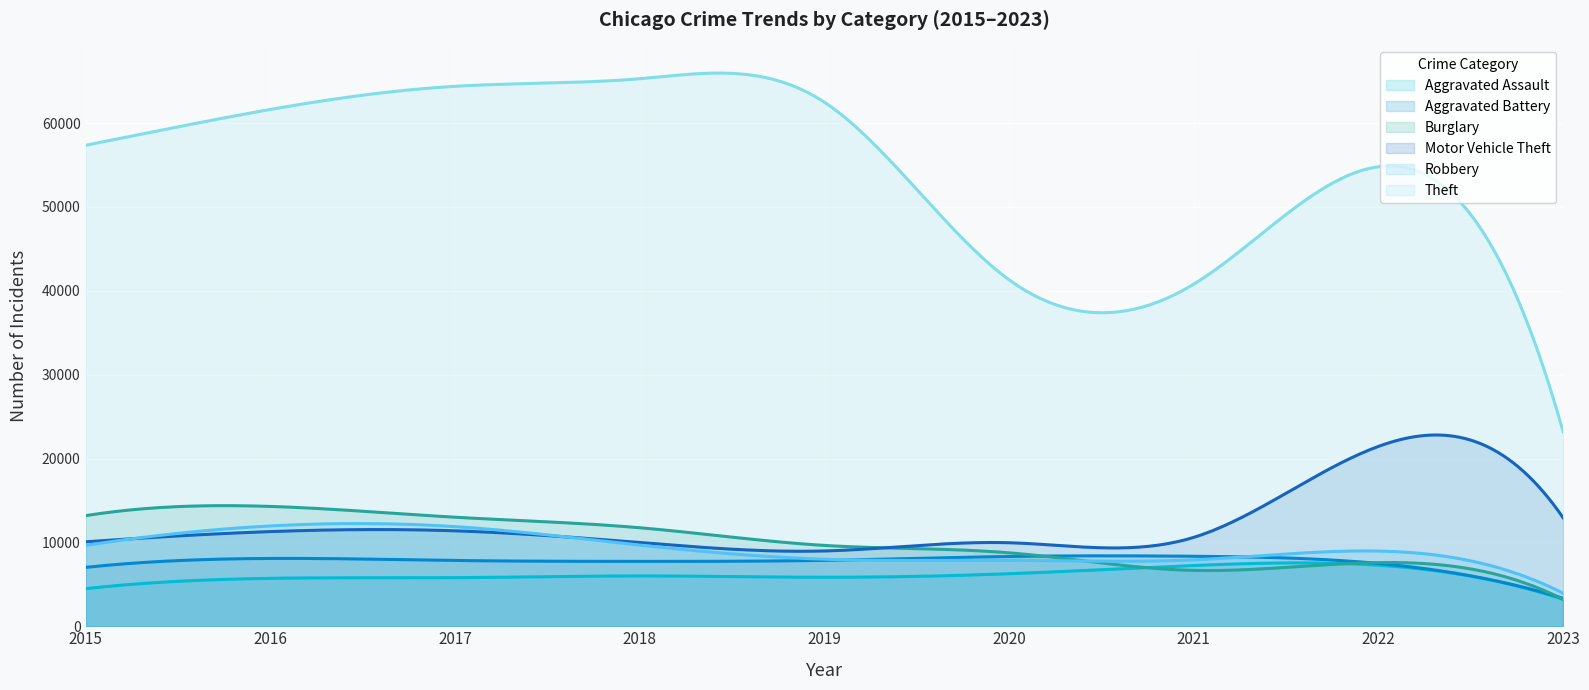

Which category has the lowest value across all series?

2023